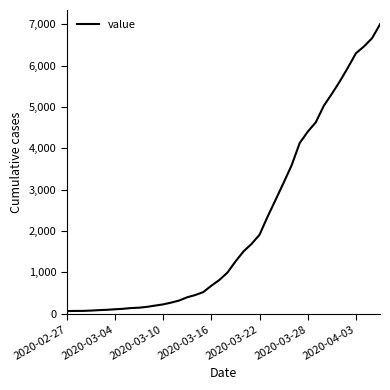

How many categories are shown in the chart?

40